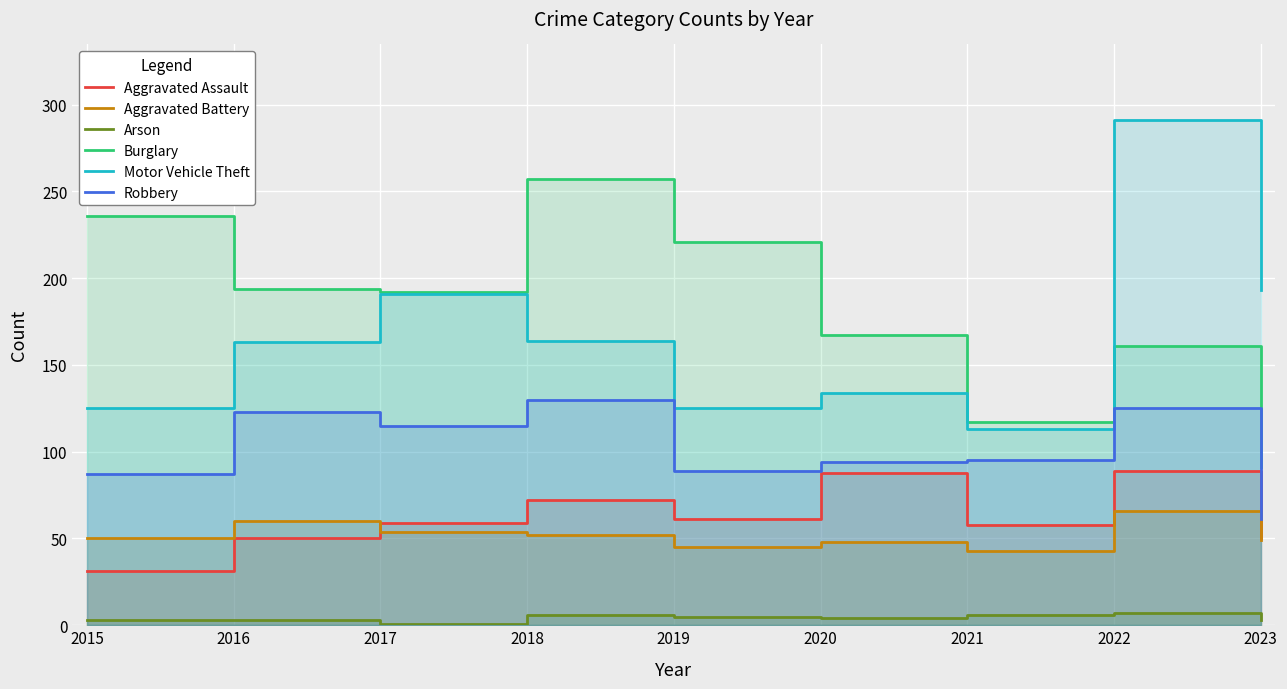

What is the difference between the Robbery values at 2019 and 2018?

41